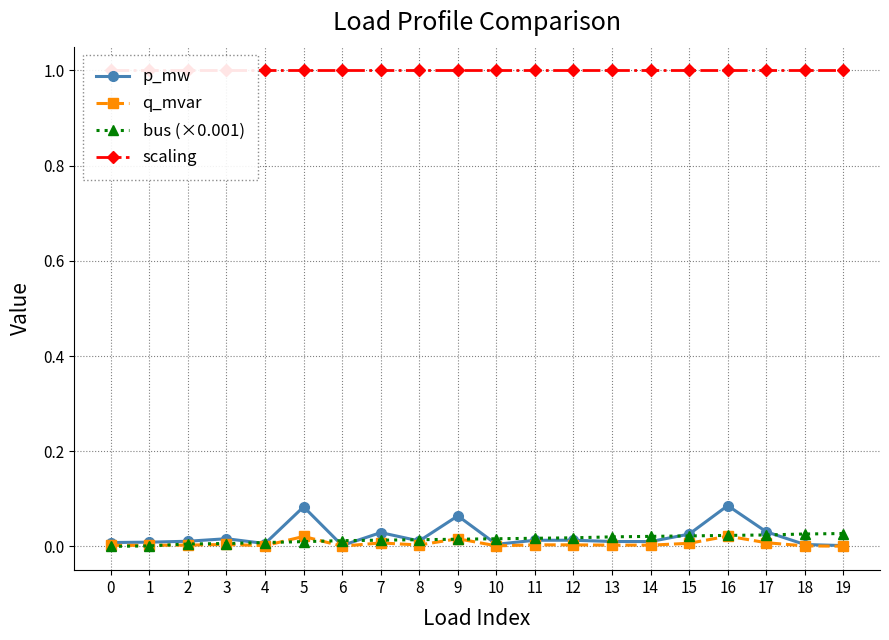

The value of scaling at 18 is 0.3. True or false?

False